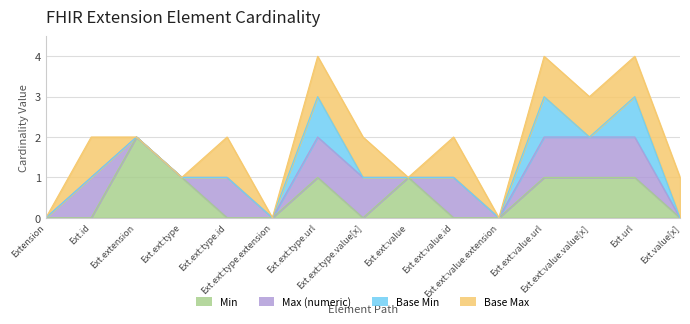

How many distinct data groups are displayed?

4